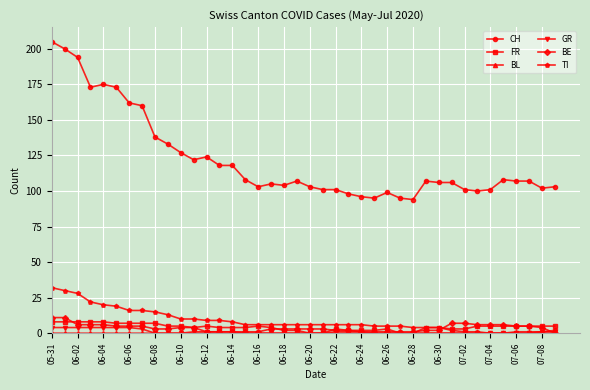

Which series has the widest spread of values?

CH